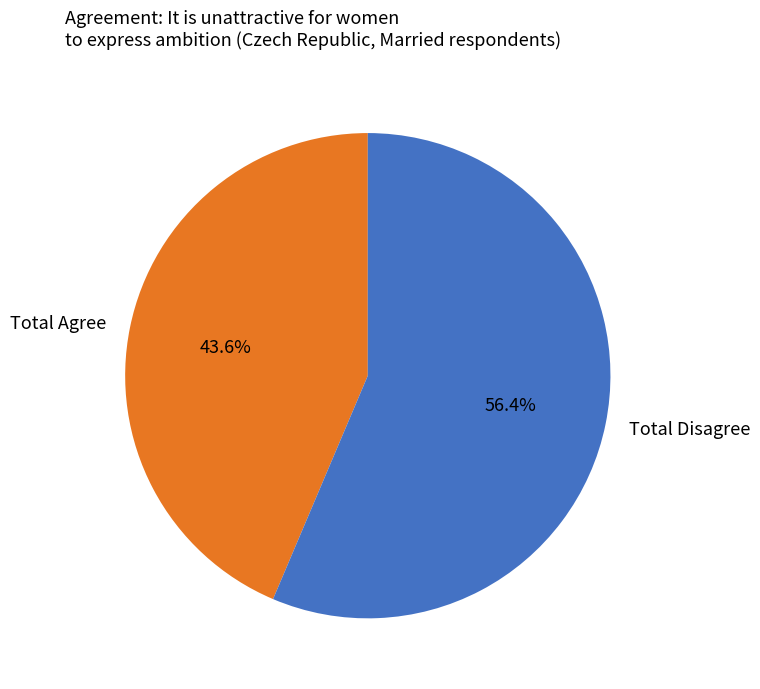

Rank the categories by value from lowest to highest.

Total Agree, Total Disagree